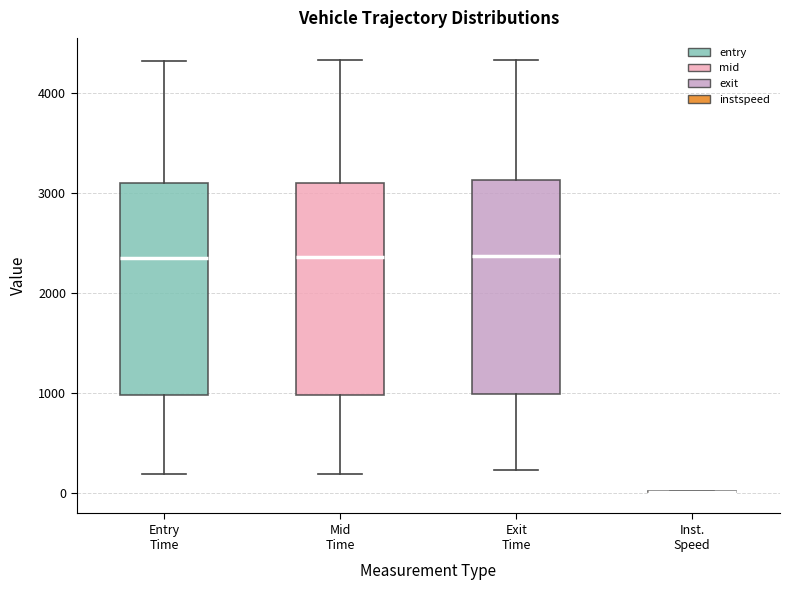

Reading left to right, transcribe this box plot: for each box, give where its median line is, the range the box spans, and where its two whiskers end, as read against the y-axis. The values are not printed on the chart, so give them approximately, as read against the axis.

Entry Time: median 2400, box 1000 to 3100, whiskers 200 to 4300
Mid Time: median 2400, box 1000 to 3100, whiskers 200 to 4300
Exit Time: median 2400, box 1000 to 3100, whiskers 200 to 4300
Inst. Speed: box collapsed to a line at 0, whiskers 0 to 0